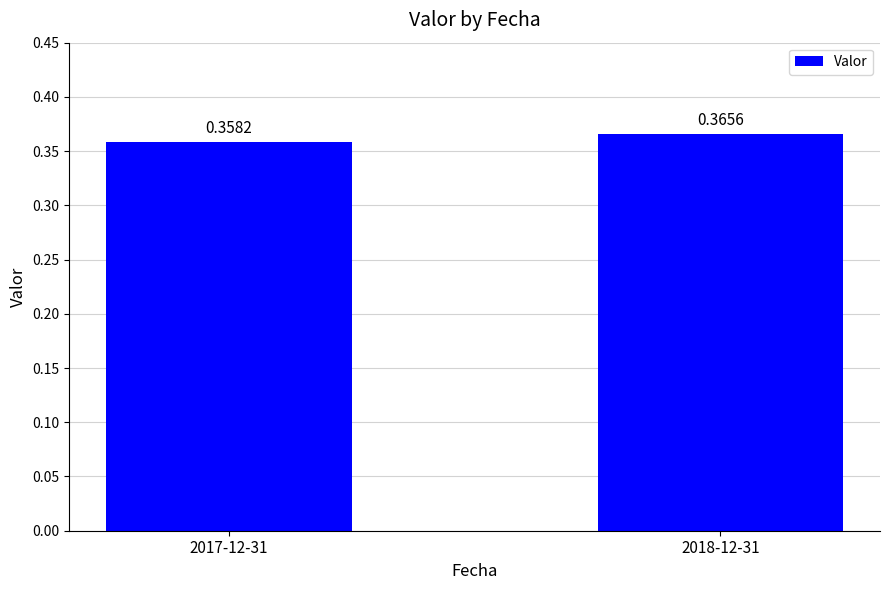

What is the label of the 2nd bar from the right?

2017-12-31